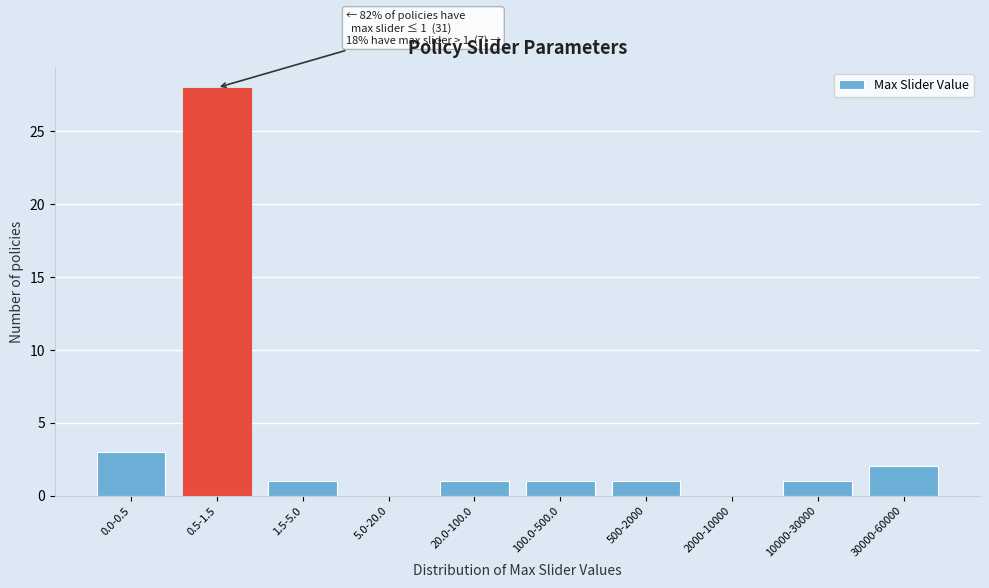

Reading right to left, list all the values displayed in this chart.

30000-60000=2	10000-30000=1	2000-10000=0	500-2000=1	100.0-500.0=1	20.0-100.0=1	5.0-20.0=0	1.5-5.0=1	0.5-1.5=28	0.0-0.5=3